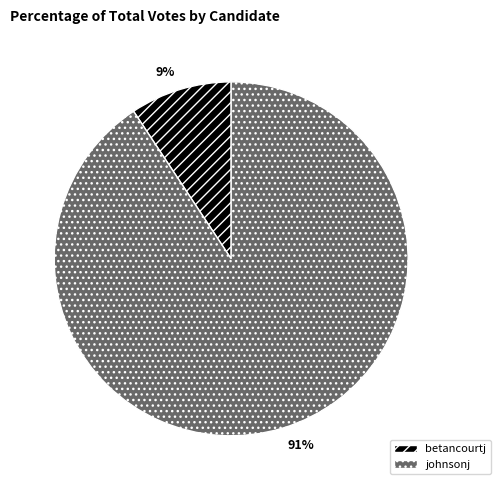

Rank the categories by value from lowest to highest.

betancourtj, johnsonj